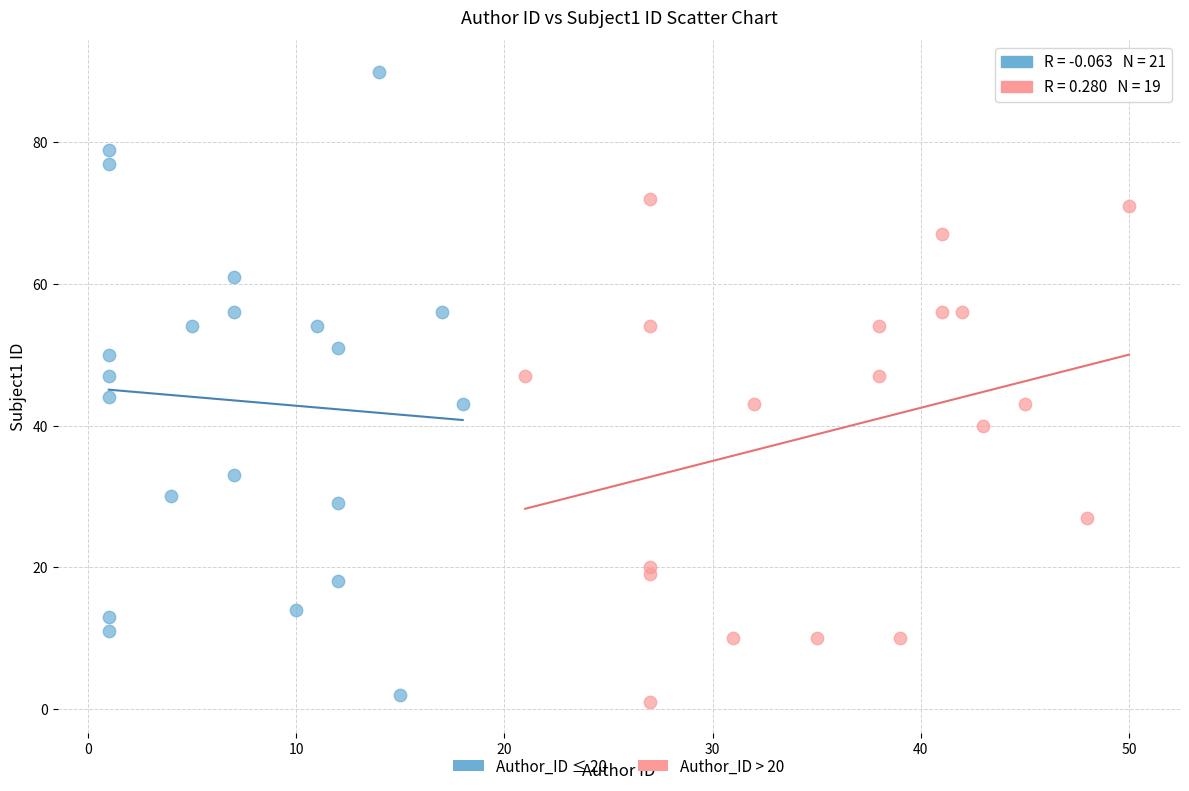

Which series has the widest spread of Y values?

Author_ID ≤ 20